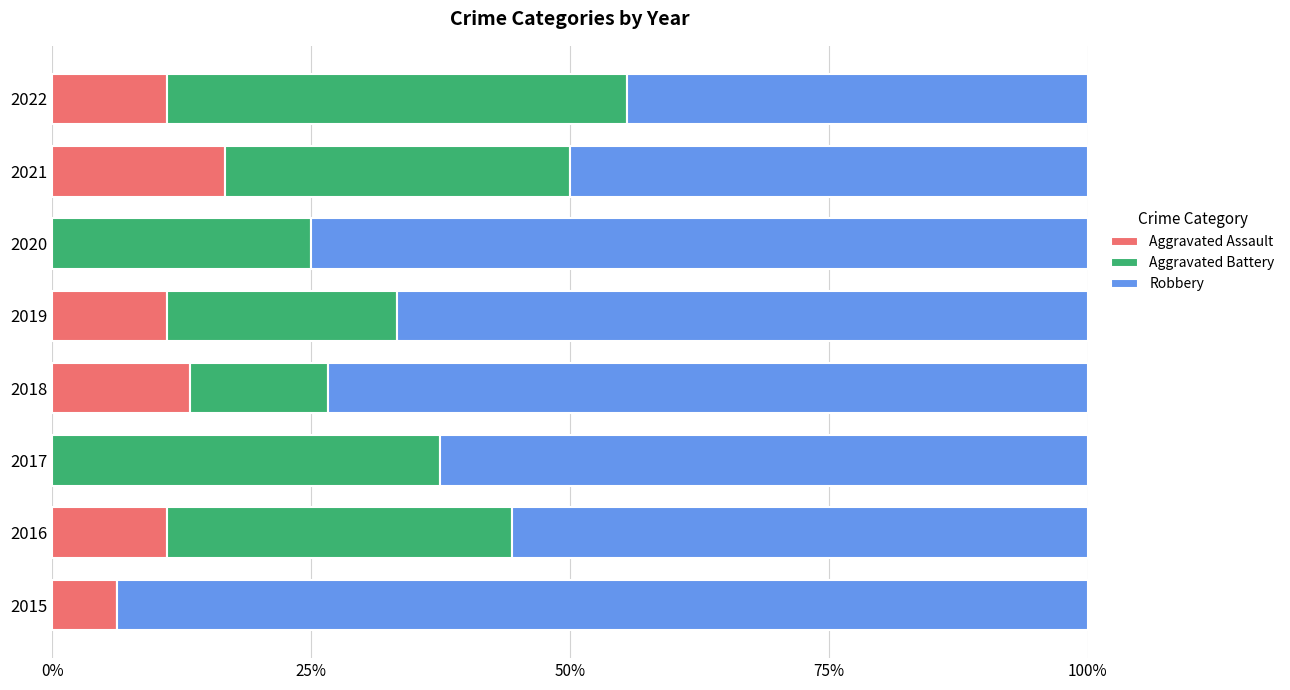

The Aggravated Assault series shows 16.7 at 2021. True or false?

True